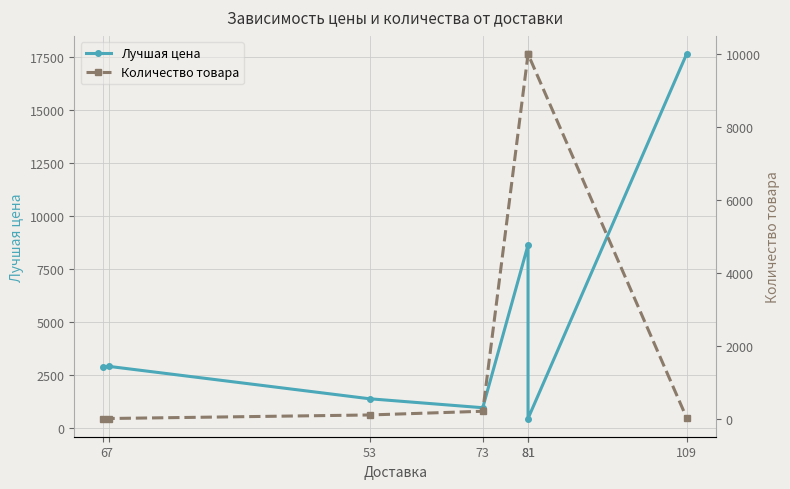

The value of Лучшая цена at 73 is 1705. True or false?

False